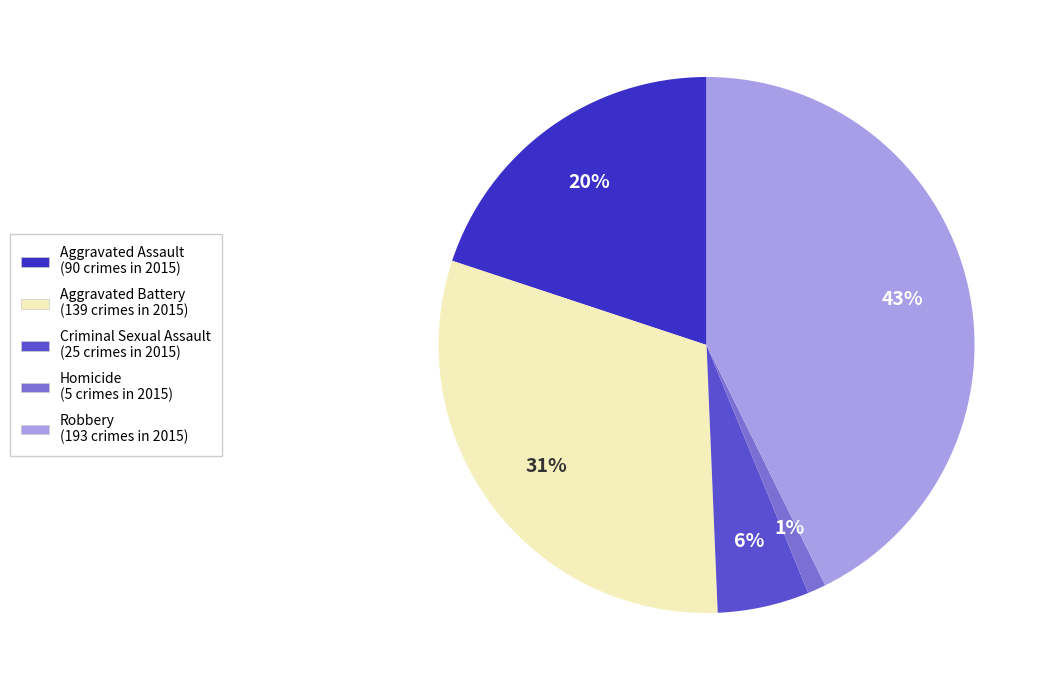

Is there a majority slice in this chart?

No